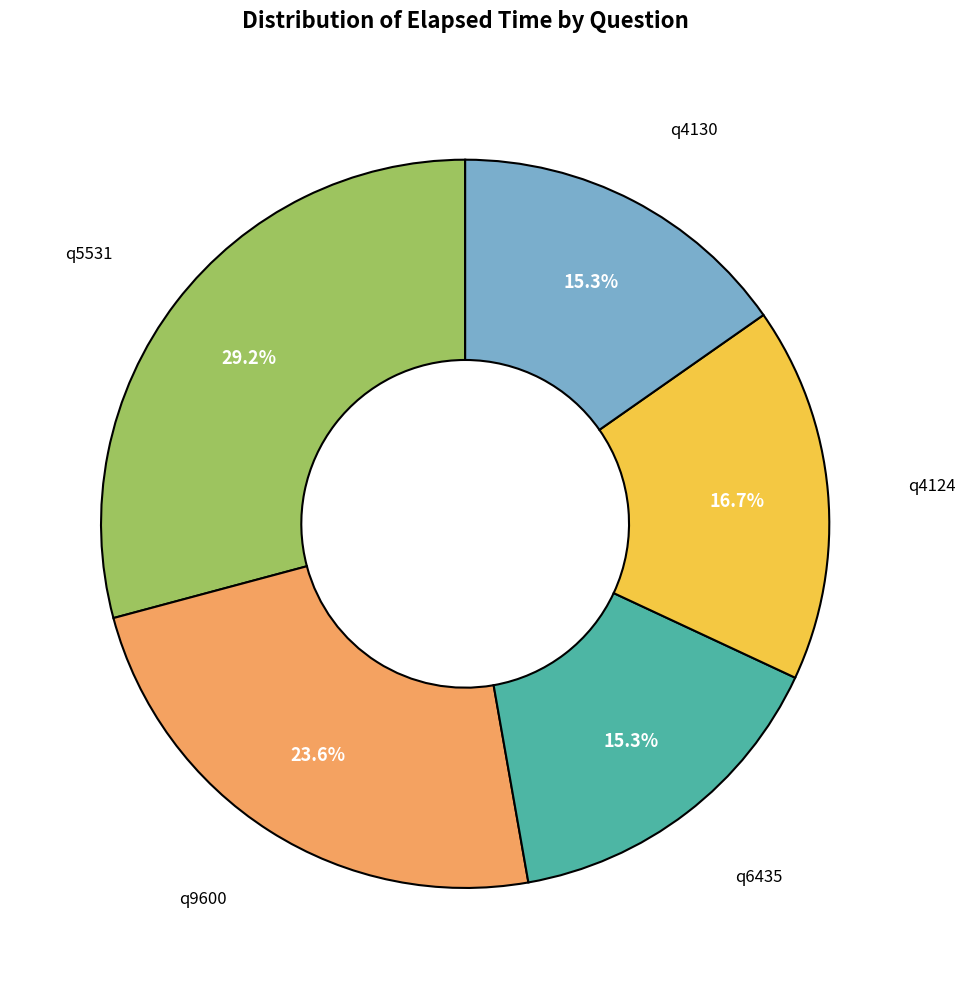

To the nearest percent, what is the difference between the largest and smallest slice percentages?

14%